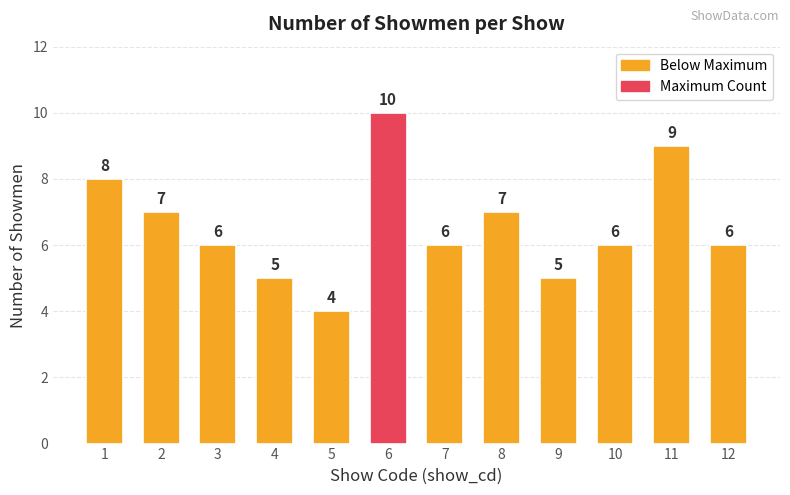

What is the average value?

7